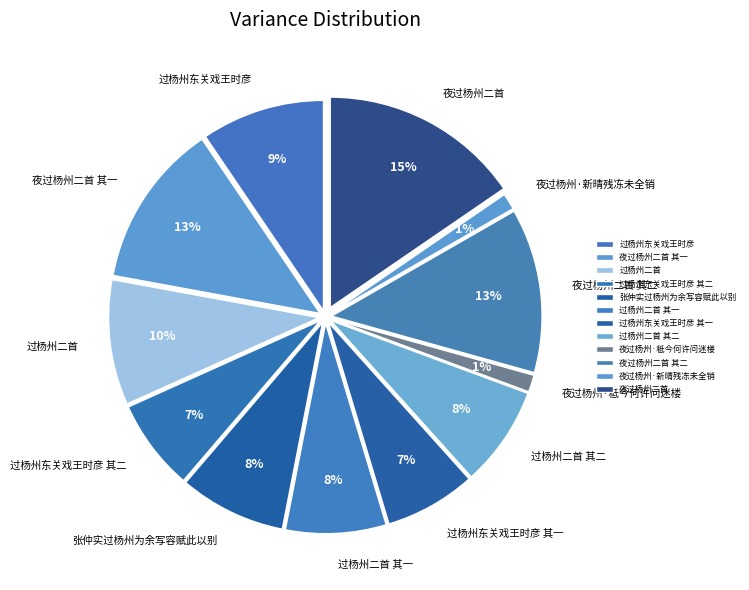

True or false: 过杨州东关戏王时彦 其二 accounts for 7% of the total.

True